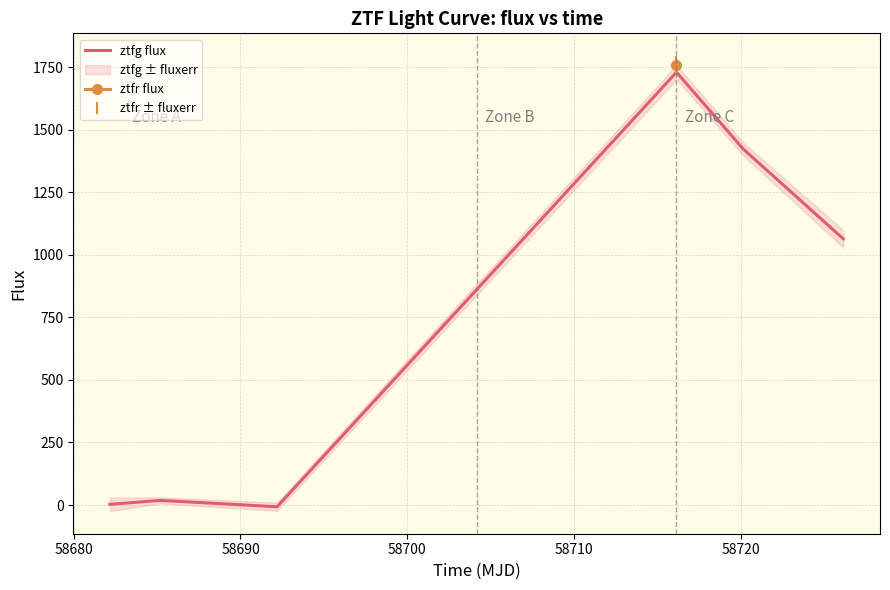

Reading left to right, extract all data points from this chart.

2.8	18.5	-6.9	1730.1	1423.2	1063.9